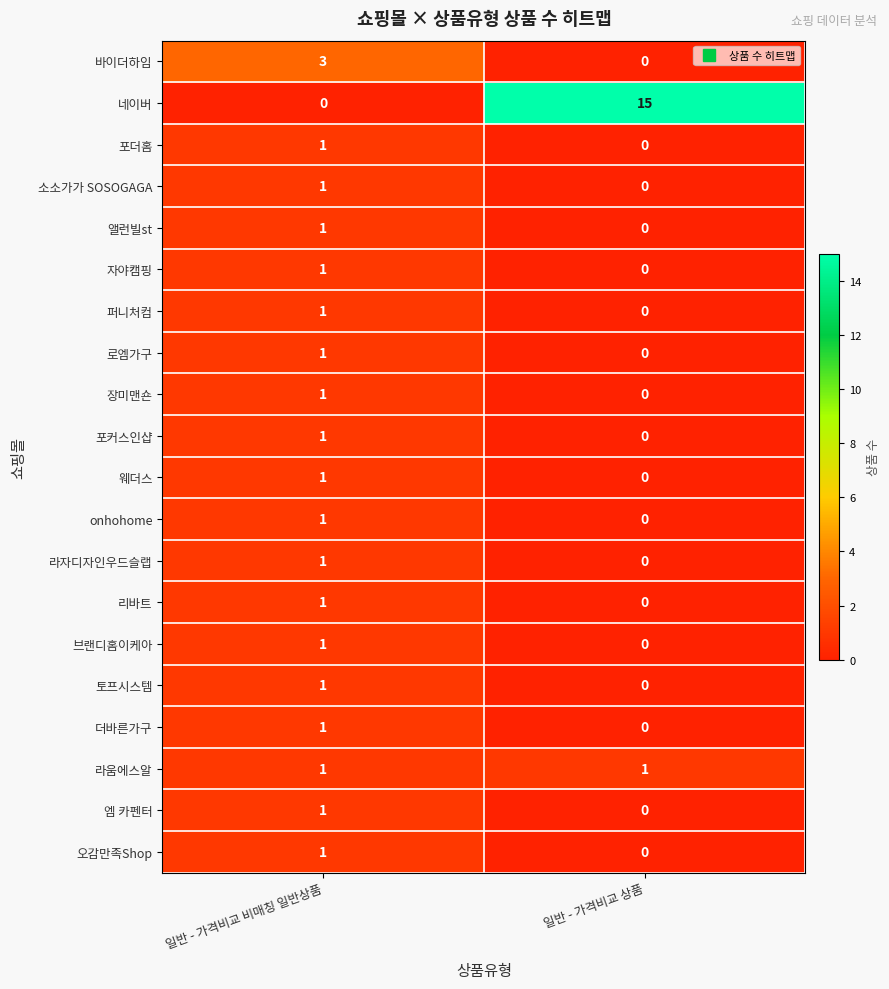

At which label is 브랜디홈이케아 closest to 0?

일반 - 가격비교 상품